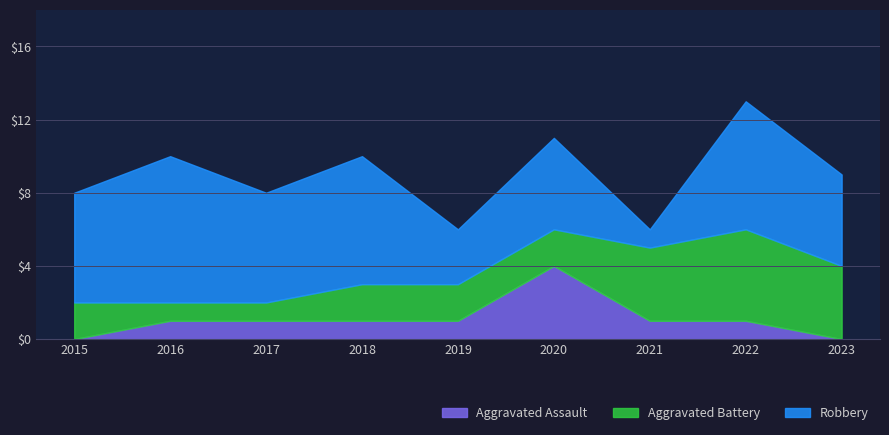

How many interior local peaks does the Robbery series have?

4